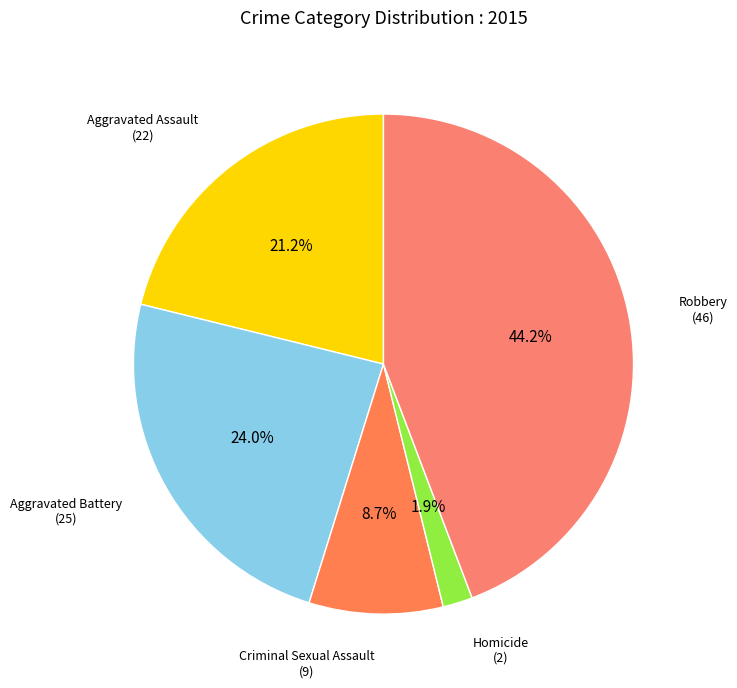

Is Robbery the majority of the pie?

No